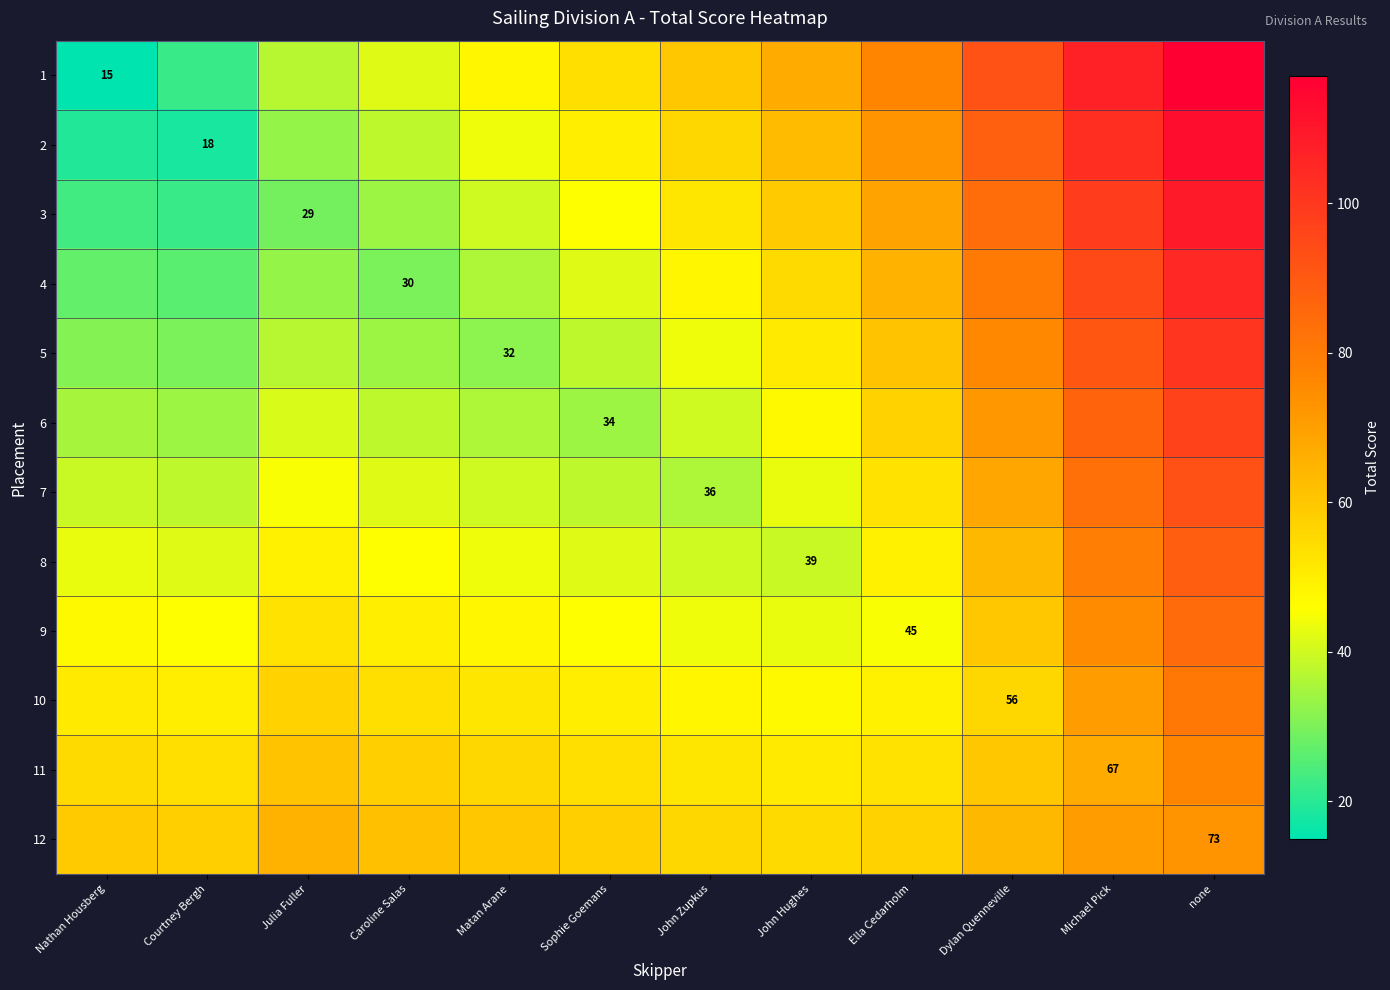

The 3 series shows 29 at Julia Fuller. True or false?

True